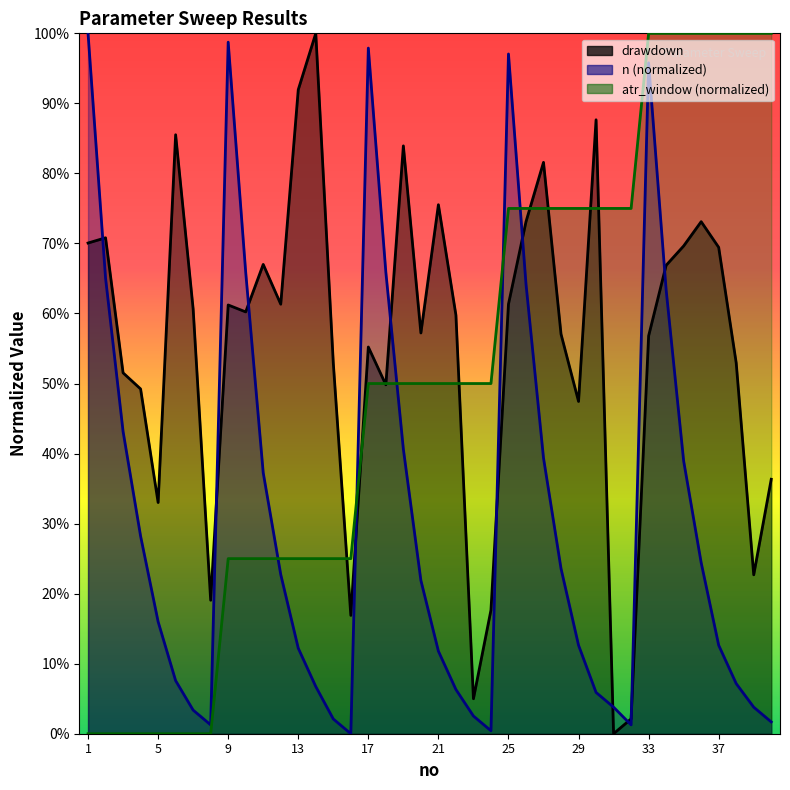

What is the sum of the atr_window values at 23 and 8?

0.5